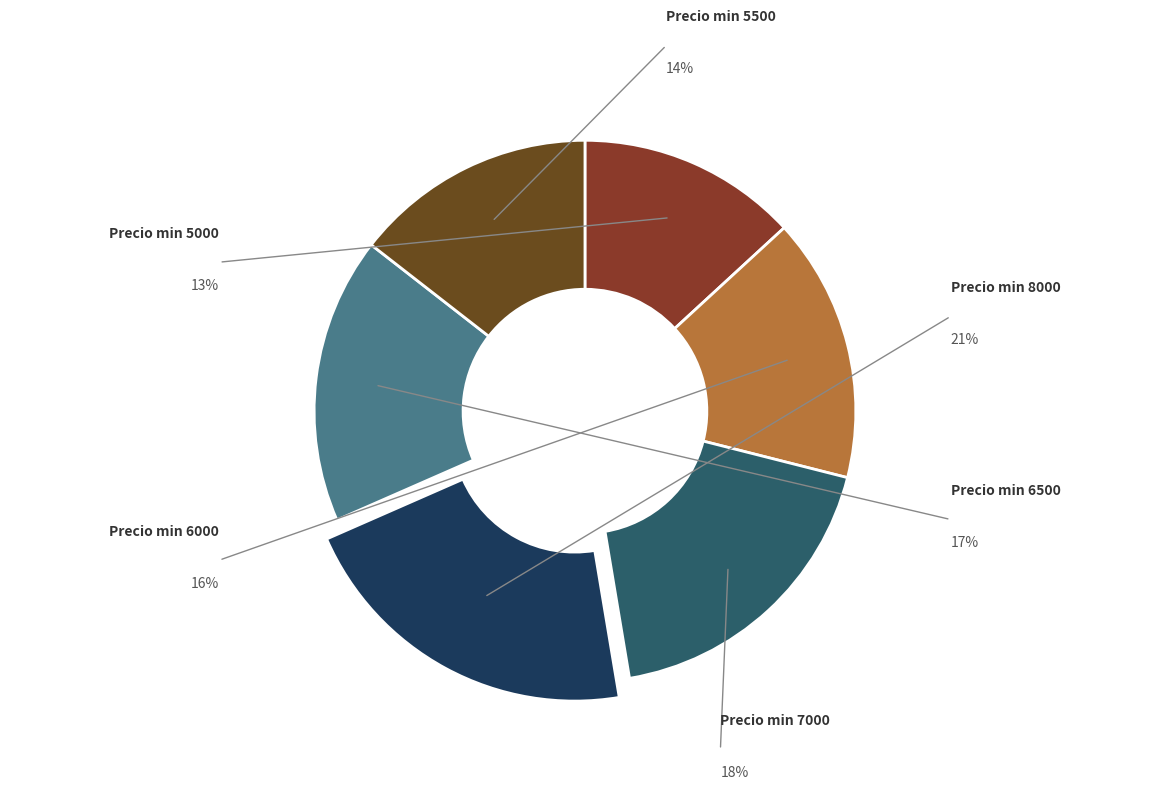

How many slices are in this pie chart?

6